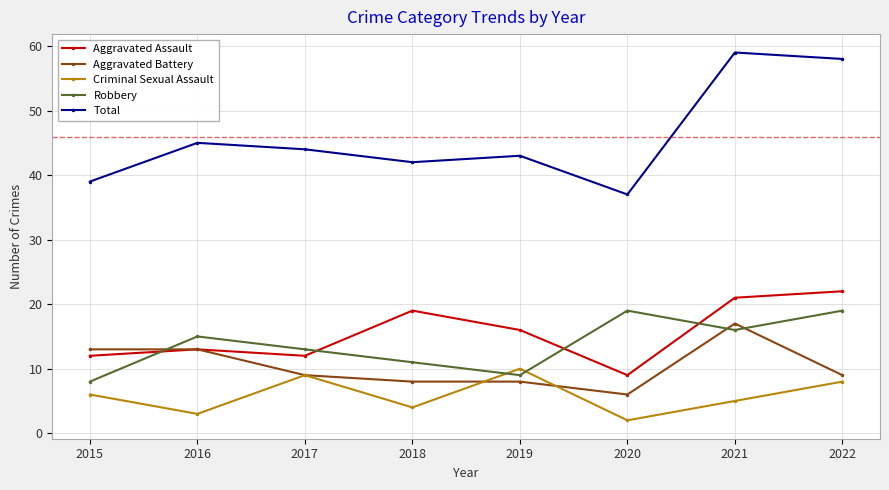

Which series has the largest total across all categories?

Total